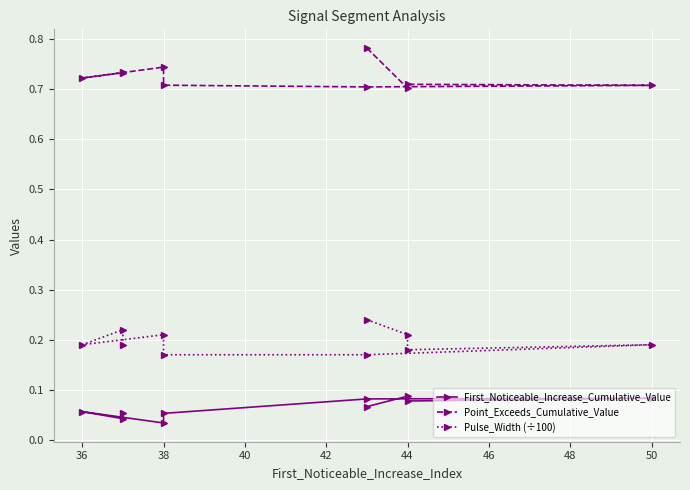

What is the value of the Point_Exceeds_Cumulative_Value point at the 8th from the left?

0.7